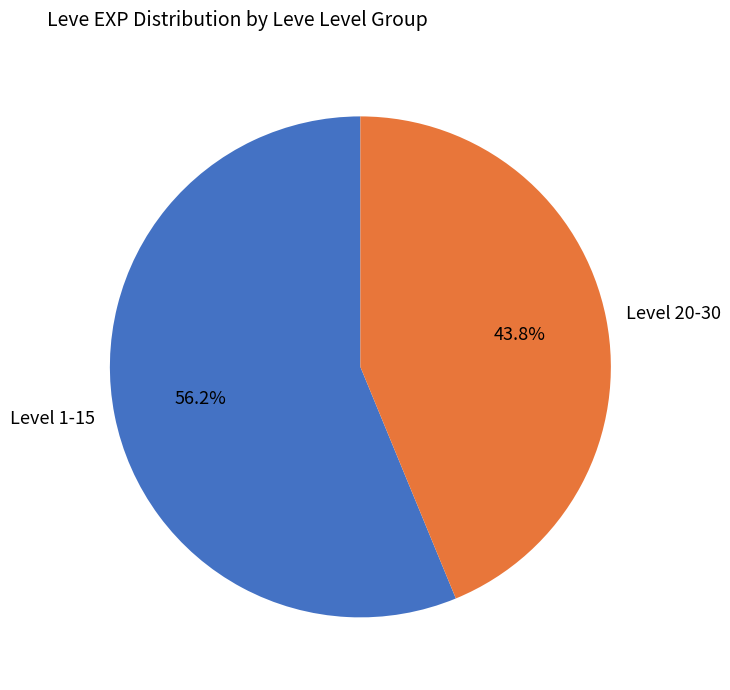

Rank the categories by value from lowest to highest.

Level 20-30, Level 1-15